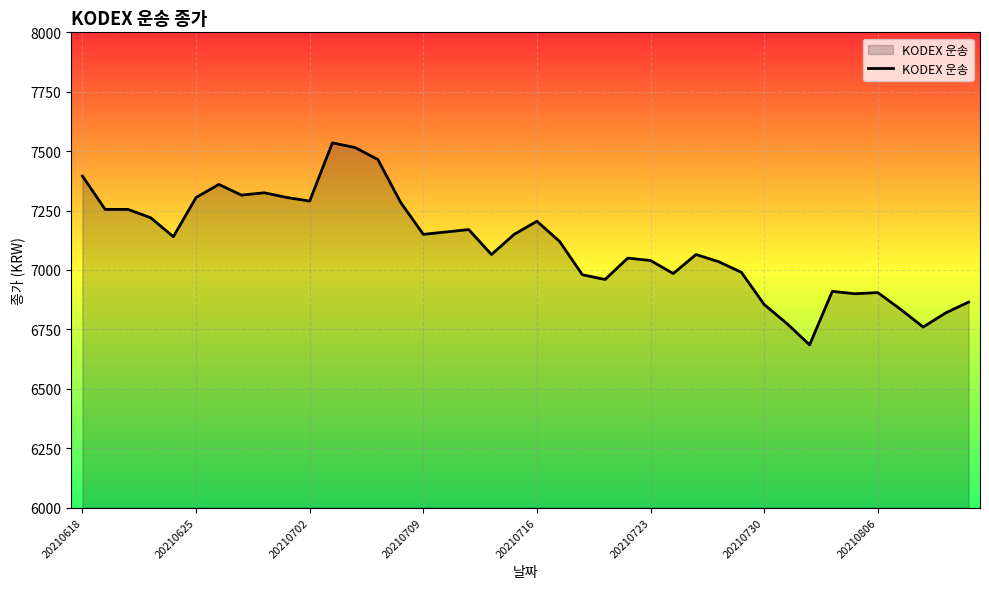

What is the difference between the maximum and minimum values?

850